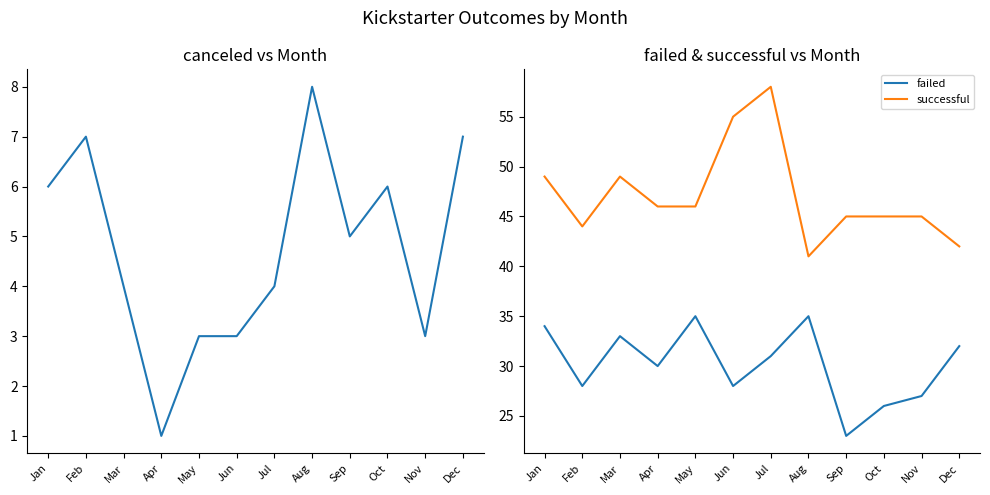

Is it true that canceled equals 6 at Jan?

True